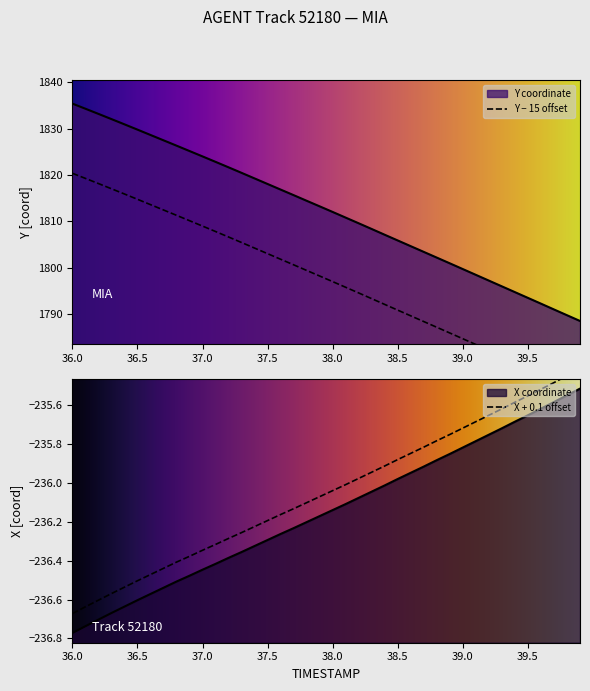

What is the difference between the maximum and minimum values in the X series?

1.3